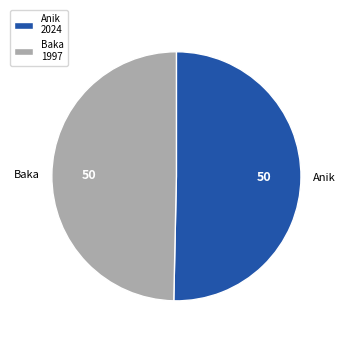

Is it true that Baka is 50% of the pie?

True